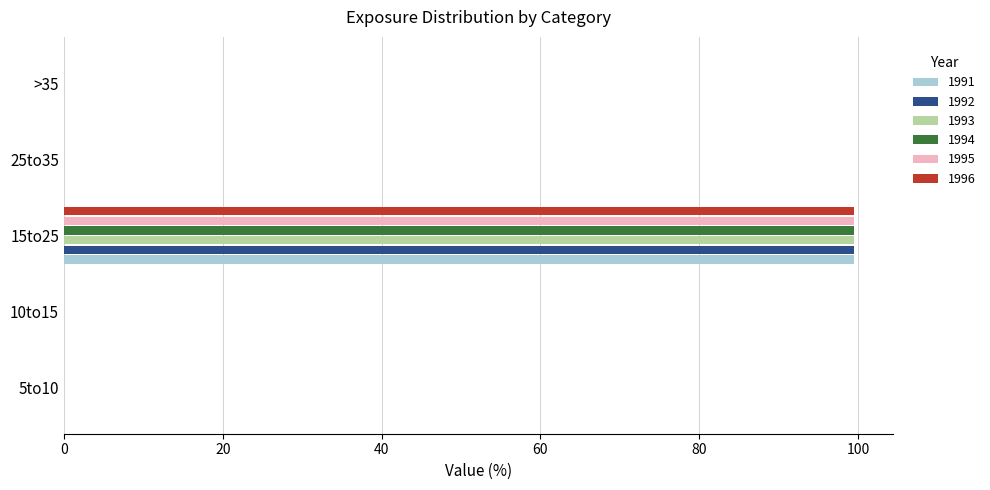

What is the average value of the 1994 series?

19.9